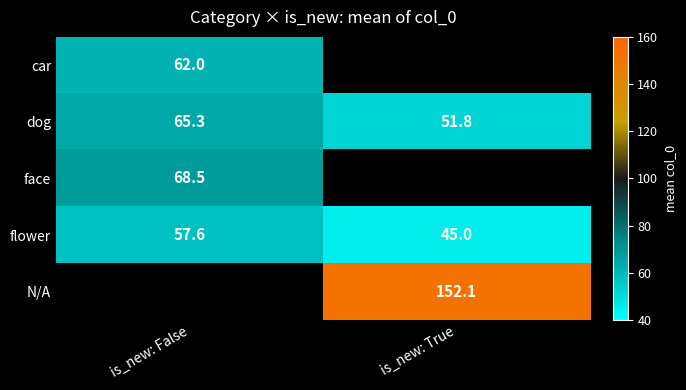

True or false: car has a value of 103.5 at is_new: False.

False